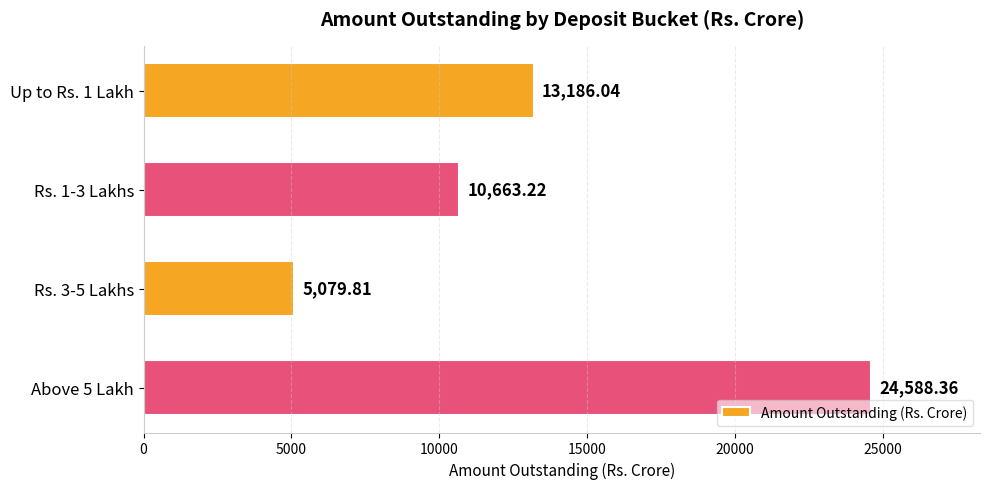

At which category does the chart reach its peak across all series?

Above 5 Lakh